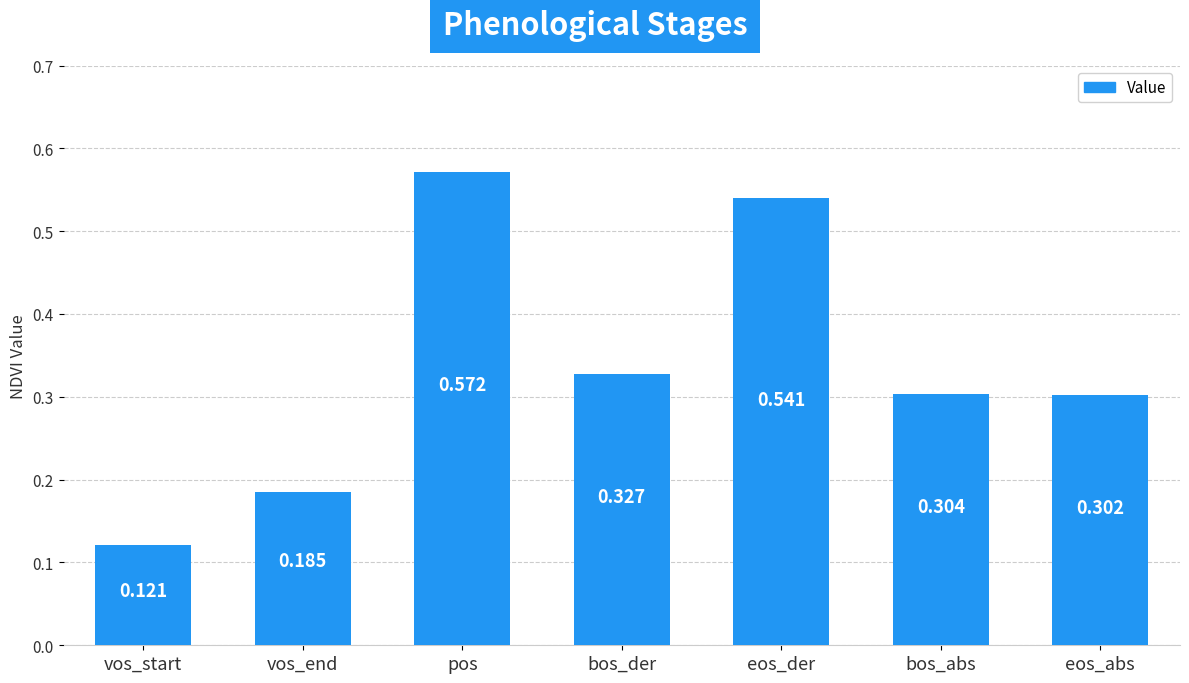

What is the change in value from vos_start to pos?

+0.5